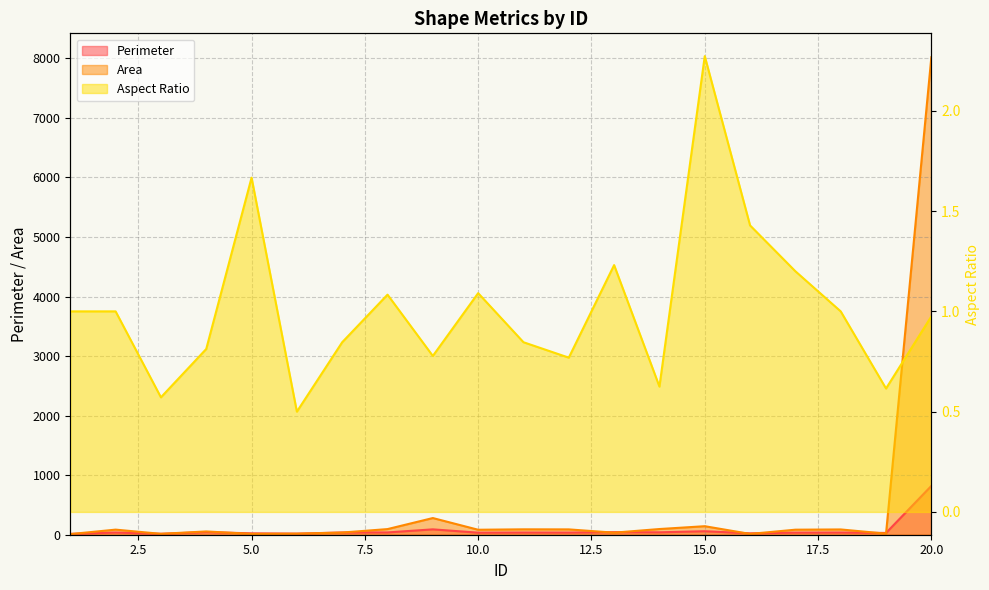

Which has a higher value, 16 or 1?

16